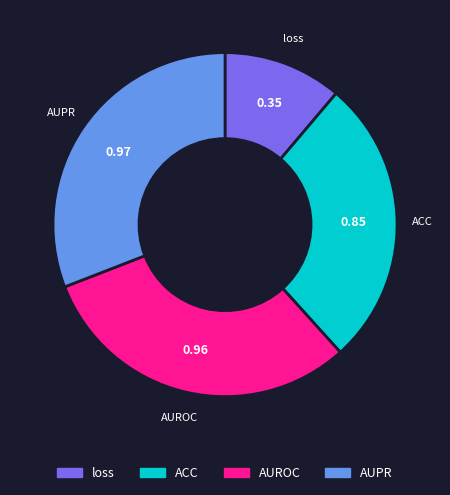

Is ACC the majority of the pie?

No